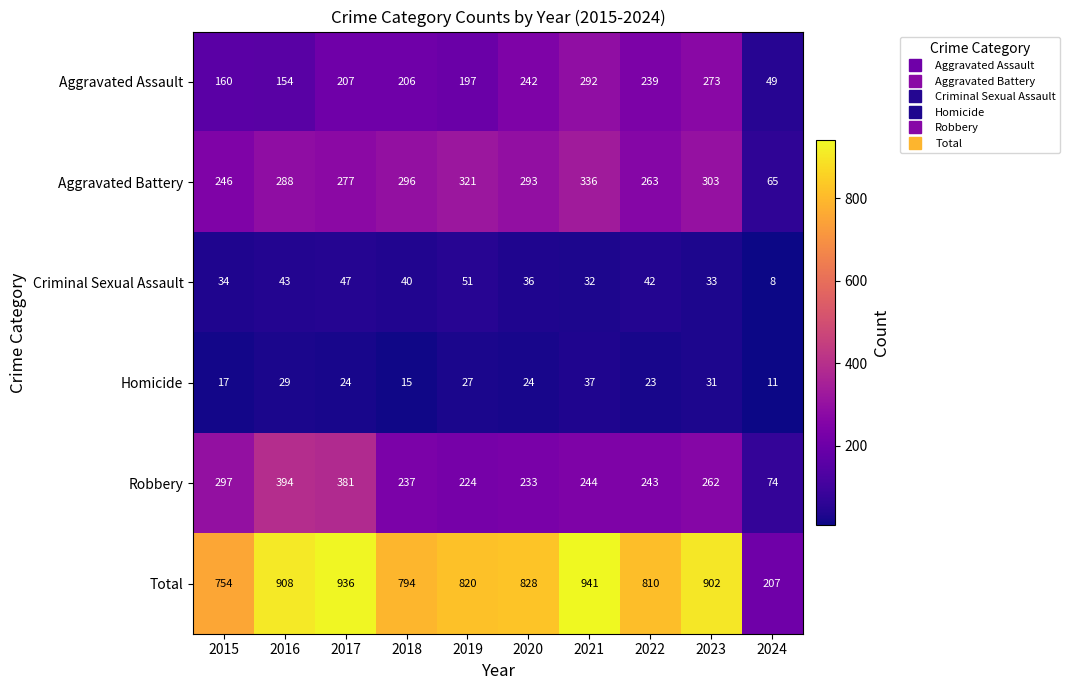

What is the lowest value of the Criminal Sexual Assault series?

8